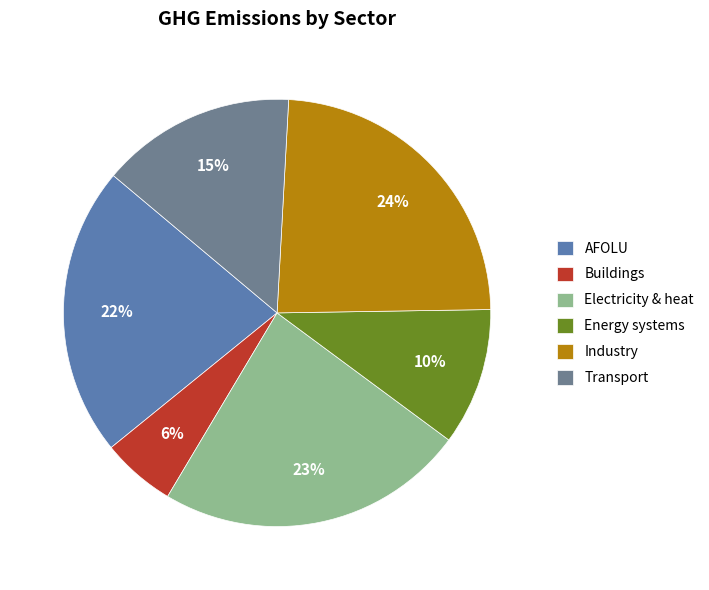

What percentage is the Transport slice, to the nearest percent?

15%